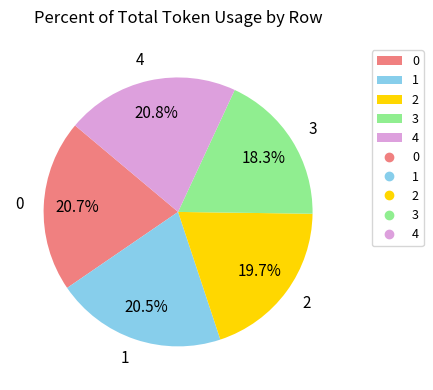

Which slice is the smallest?

3